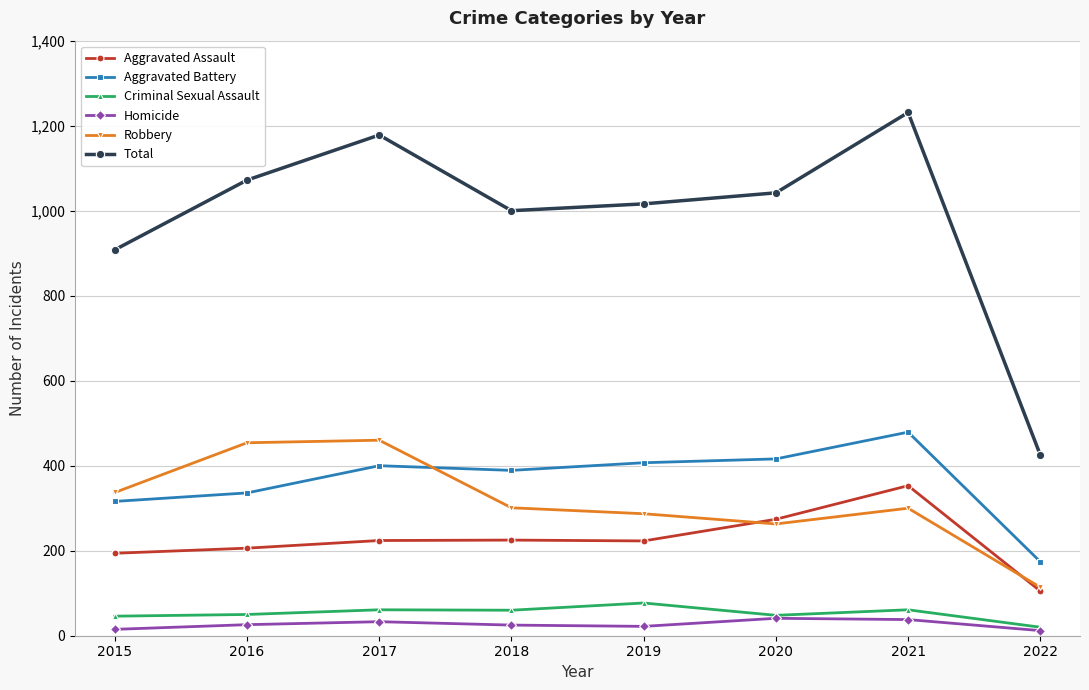

What is the average value of the Total series?

984